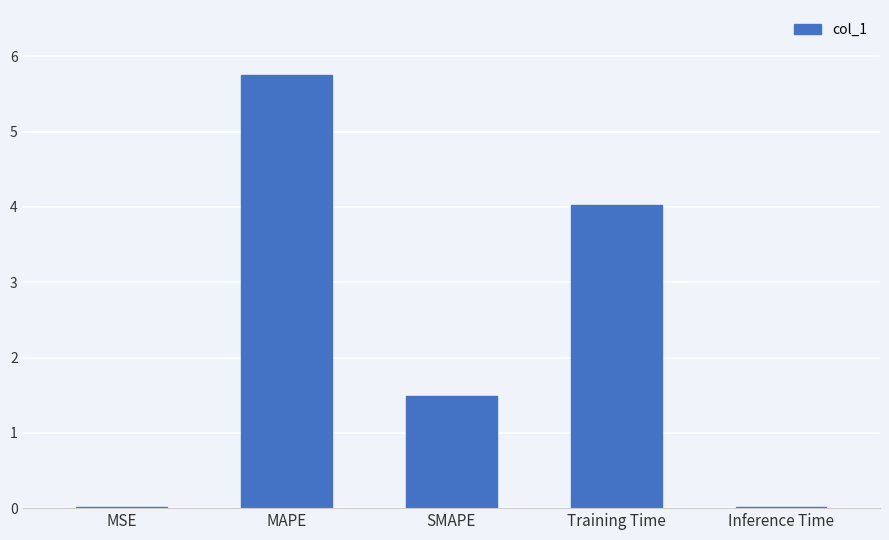

True or false: the data shows 5.8 at MAPE.

True